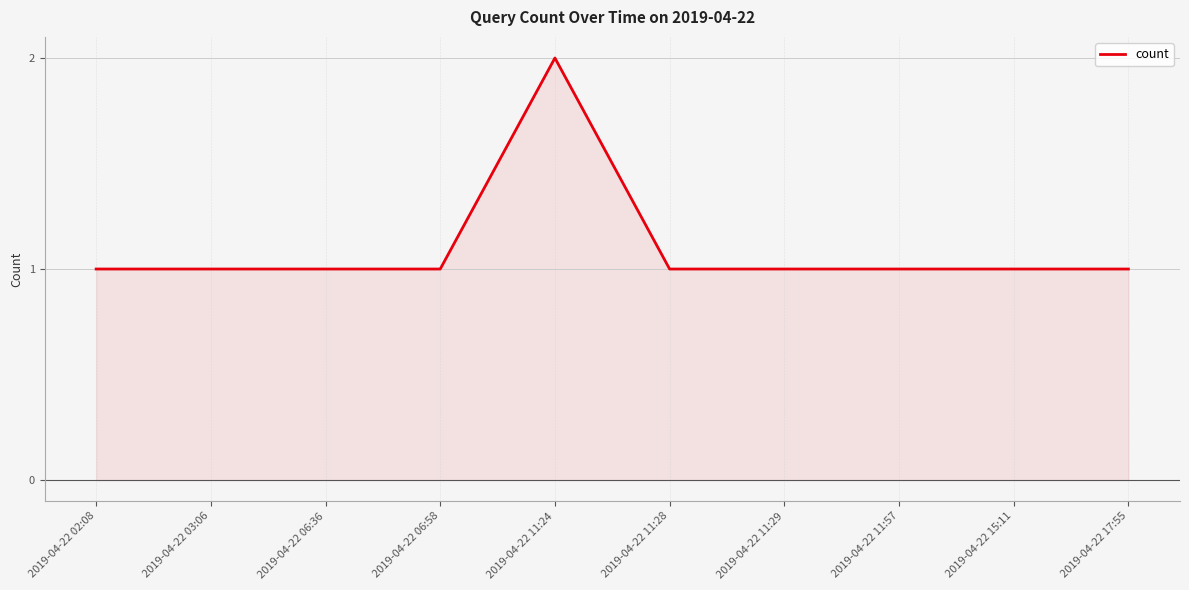

The value at 2019-04-22 15:11 is 0. True or false?

False